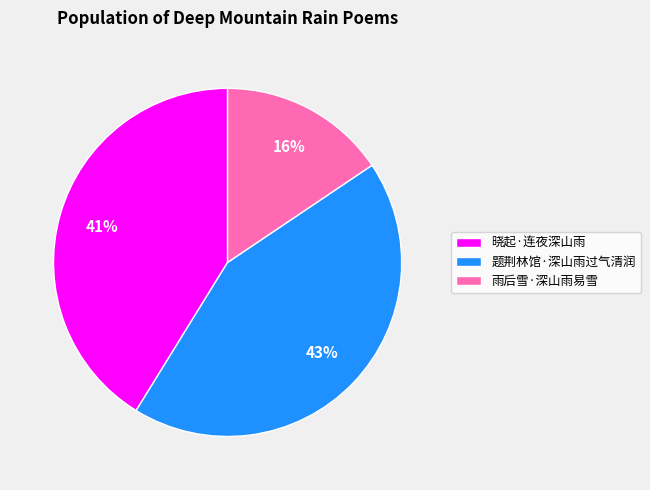

Is 雨后雪·深山雨易雪 the majority of the pie?

No